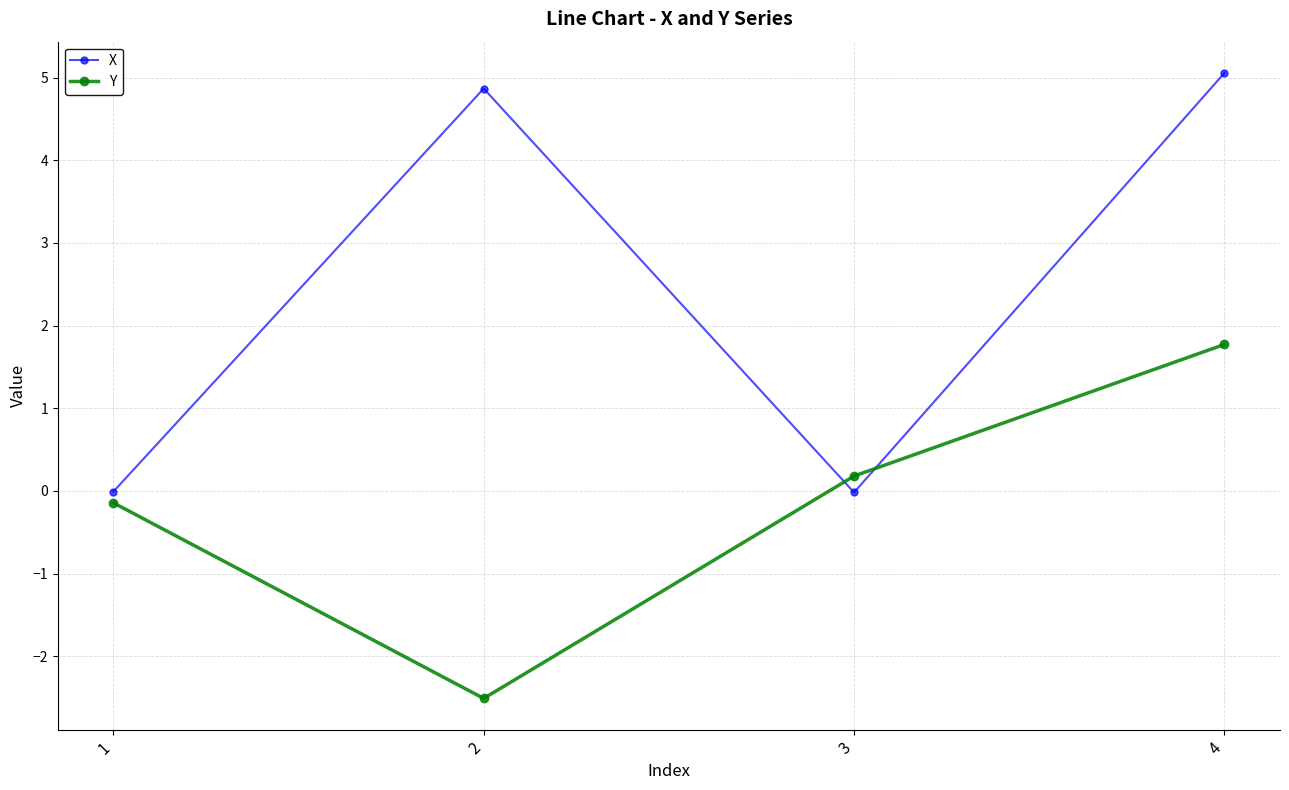

What is the smallest value displayed?

-2.5